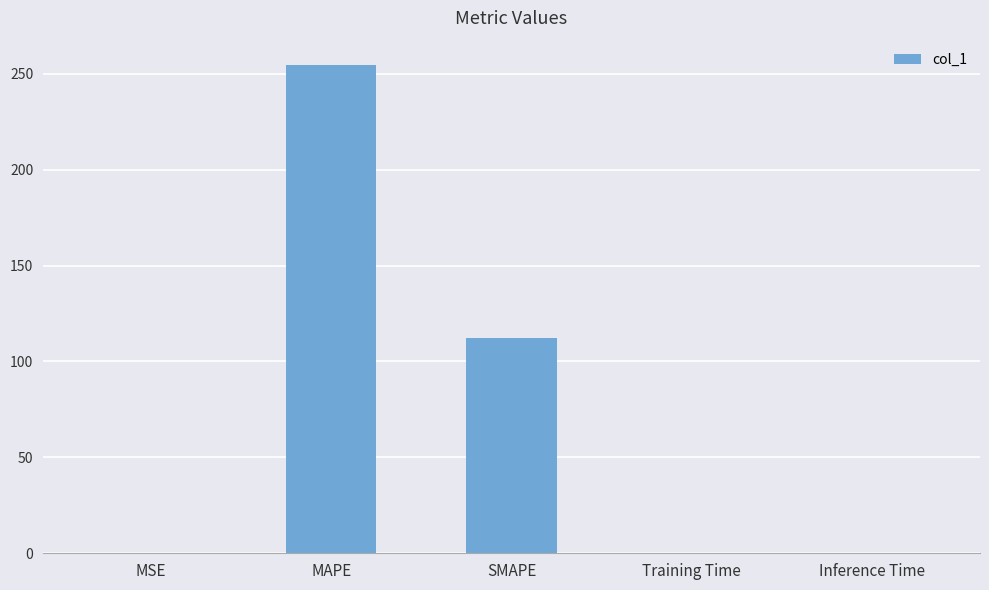

What is the greatest value displayed?

254.5